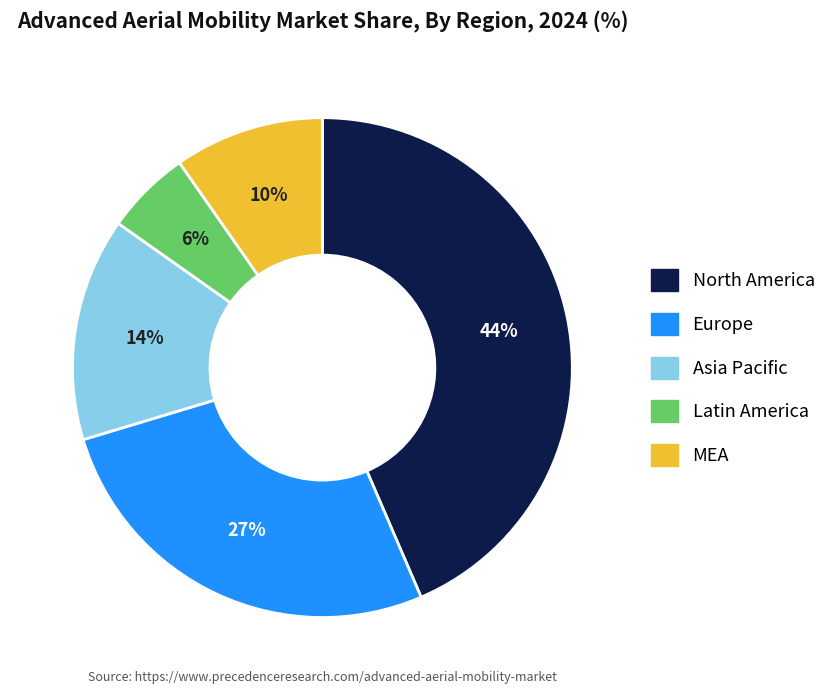

To the nearest percent, what is the average slice percentage?

20%